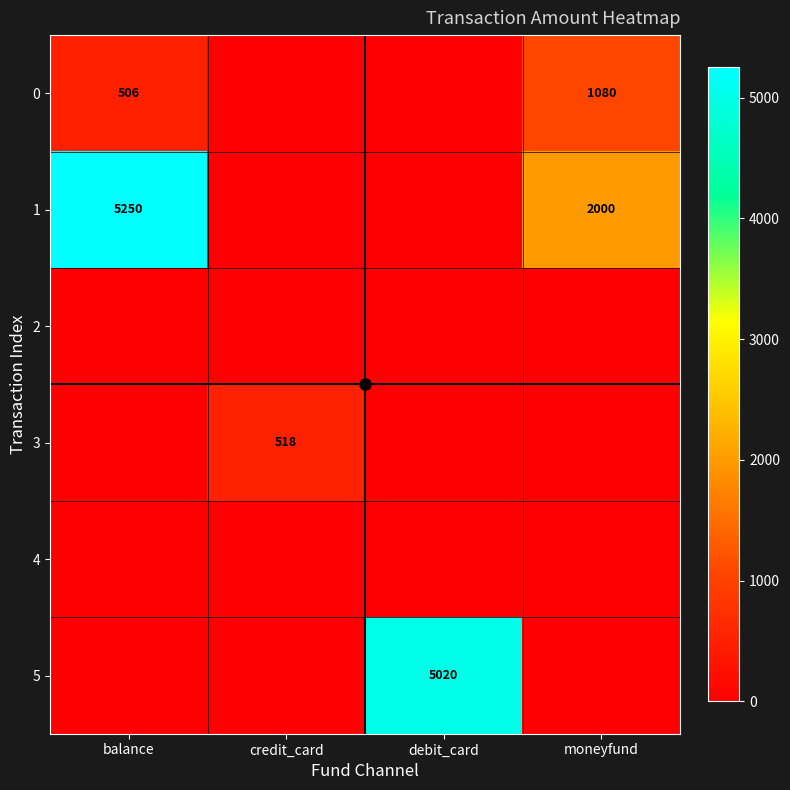

The 0 series shows 574 at moneyfund. True or false?

False